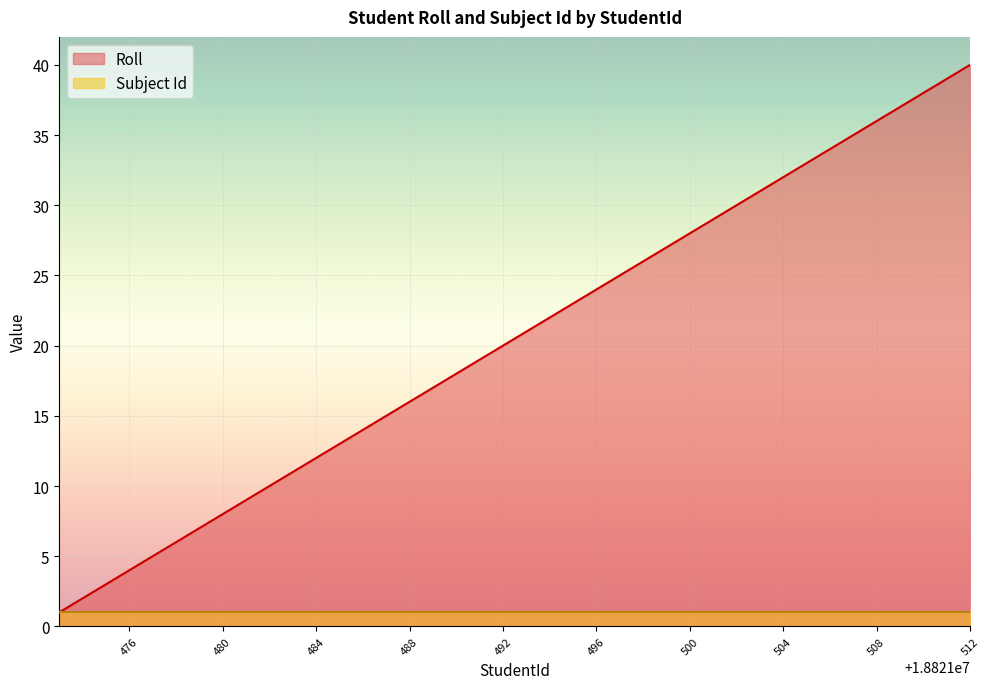

Which label corresponds to the largest value in the chart?

512